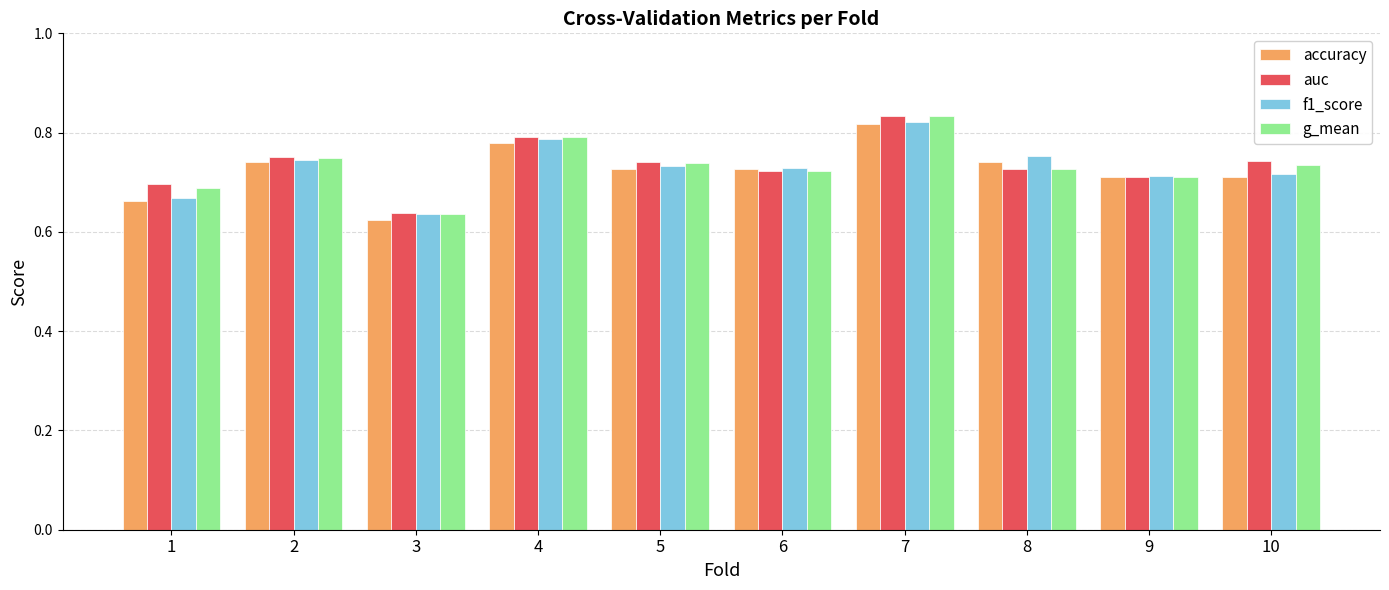

Which category has the highest value in the g_mean series?

7